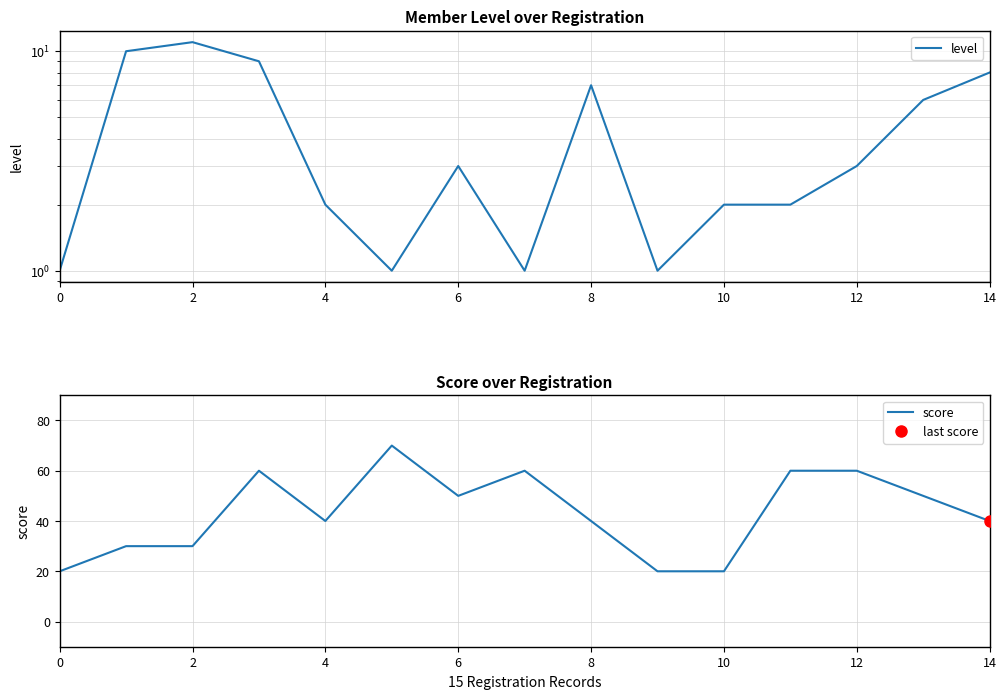

In score, how many points are lower than both neighbors (excluding endpoints)?

2